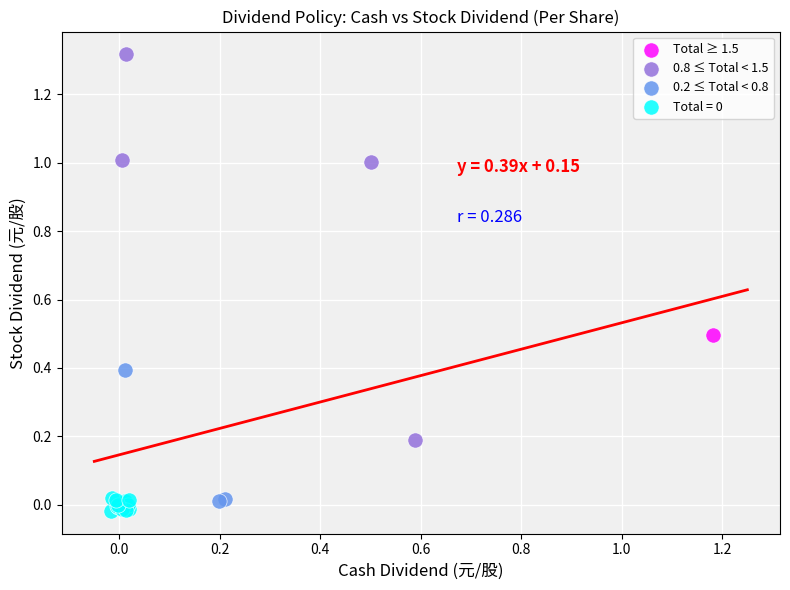

Which series reaches the maximum Y coordinate?

0.8 ≤ Total < 1.5